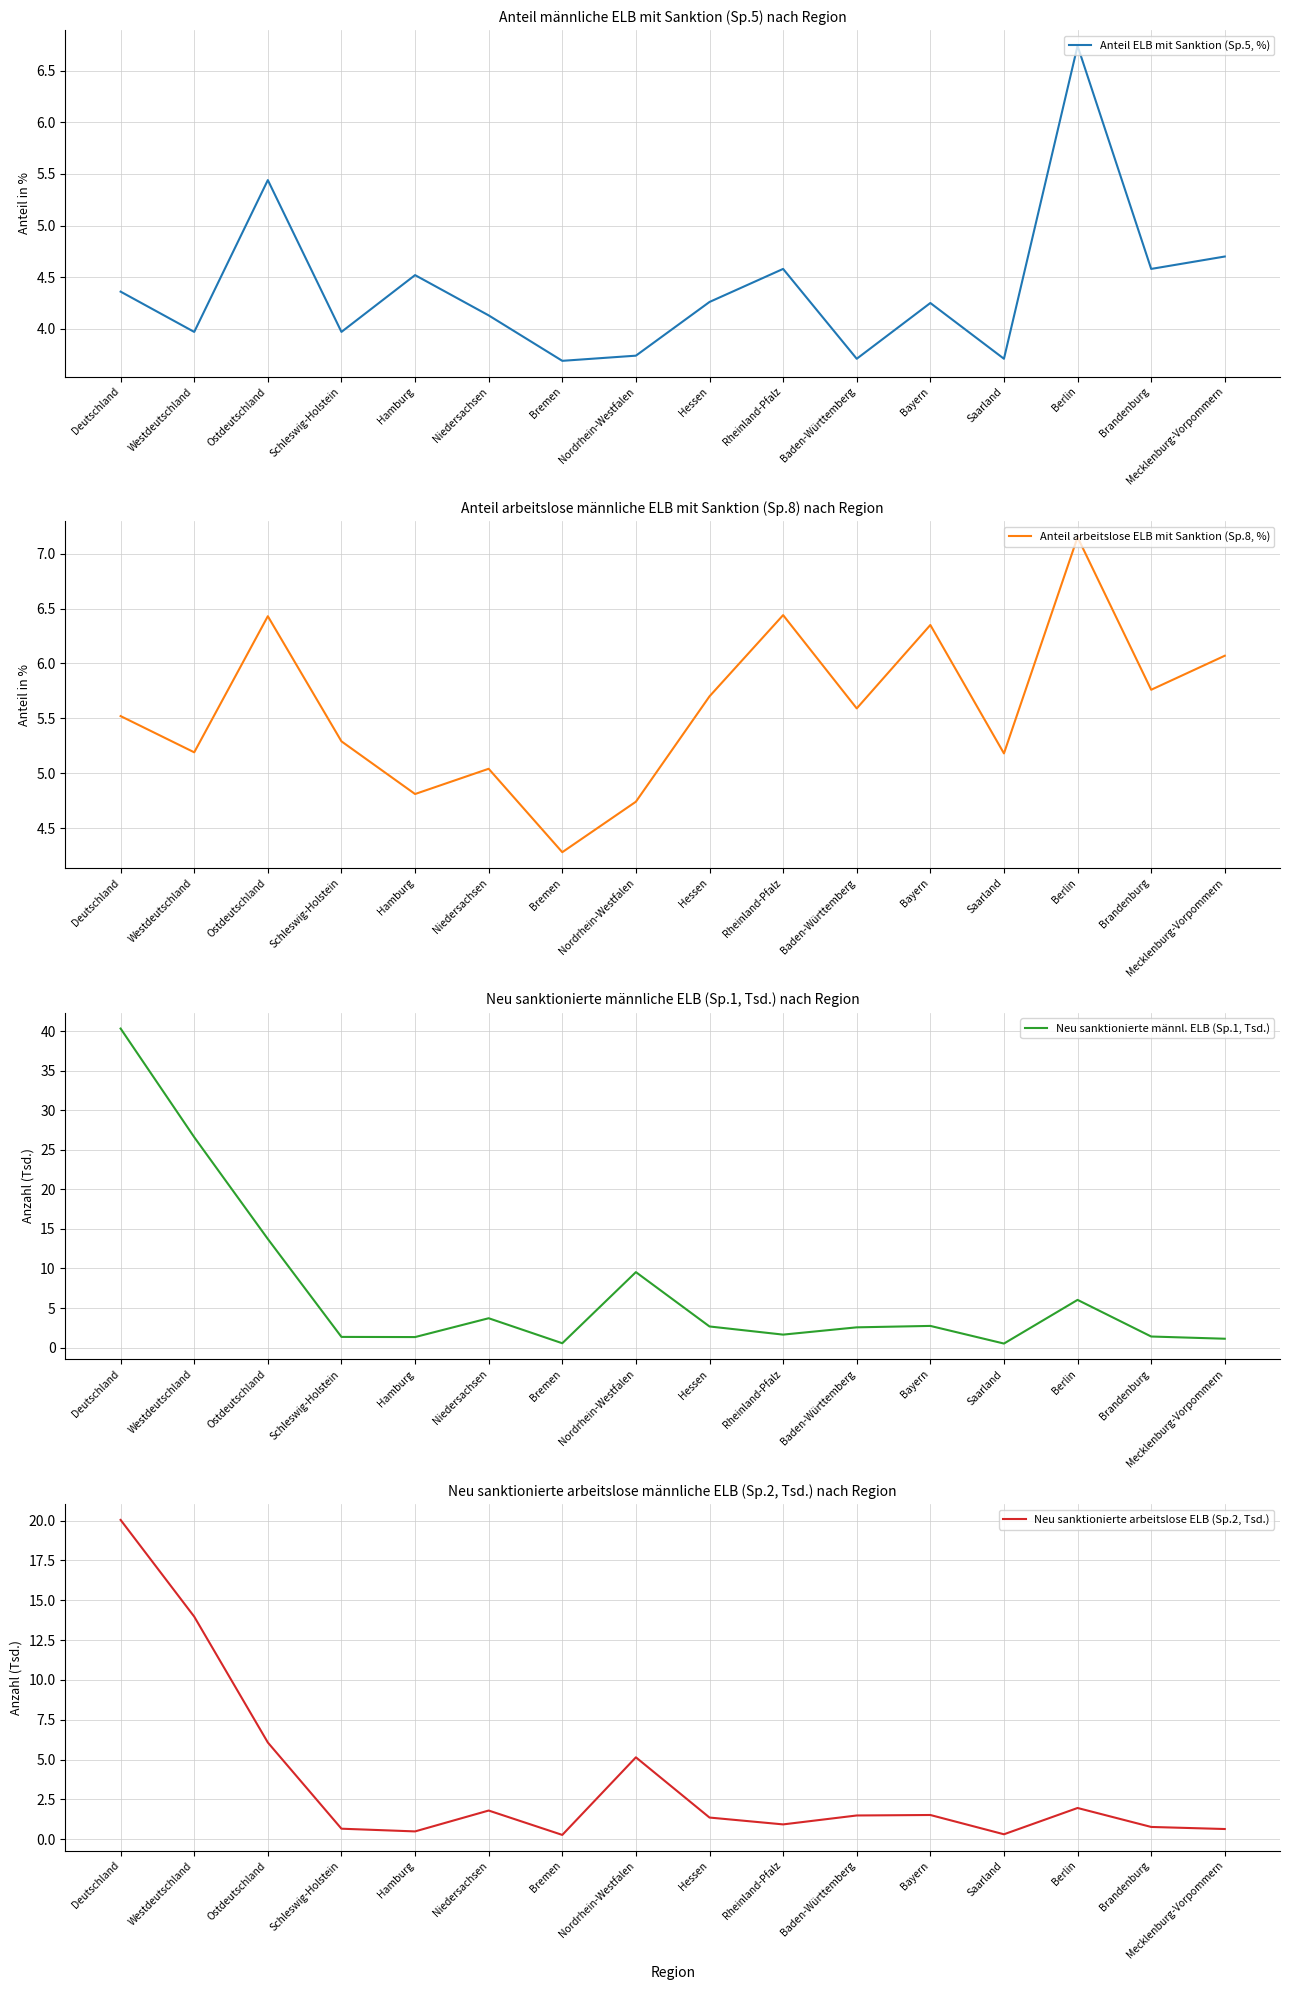

Is it true that Anteil ELB mit Sanktion (Sp.5, %) equals 3.7 at Saarland?

True